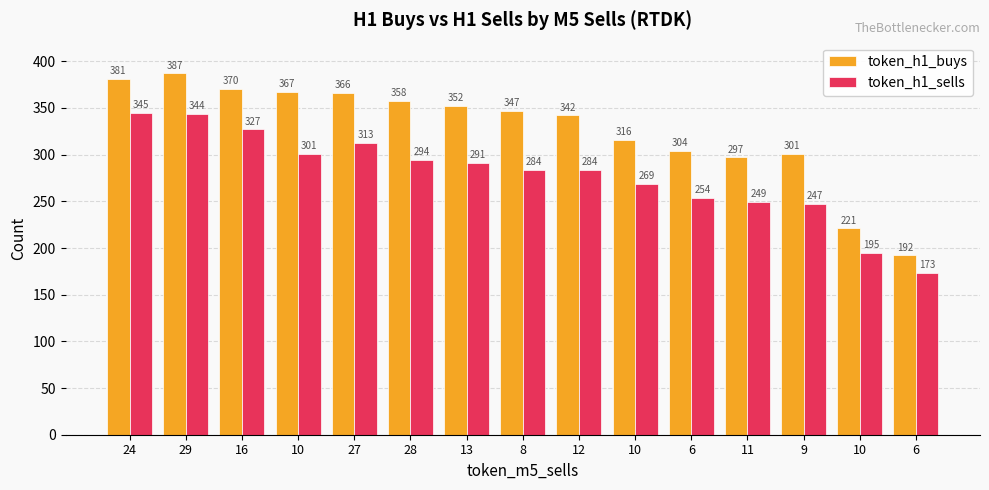

How many series are shown in this chart?

2